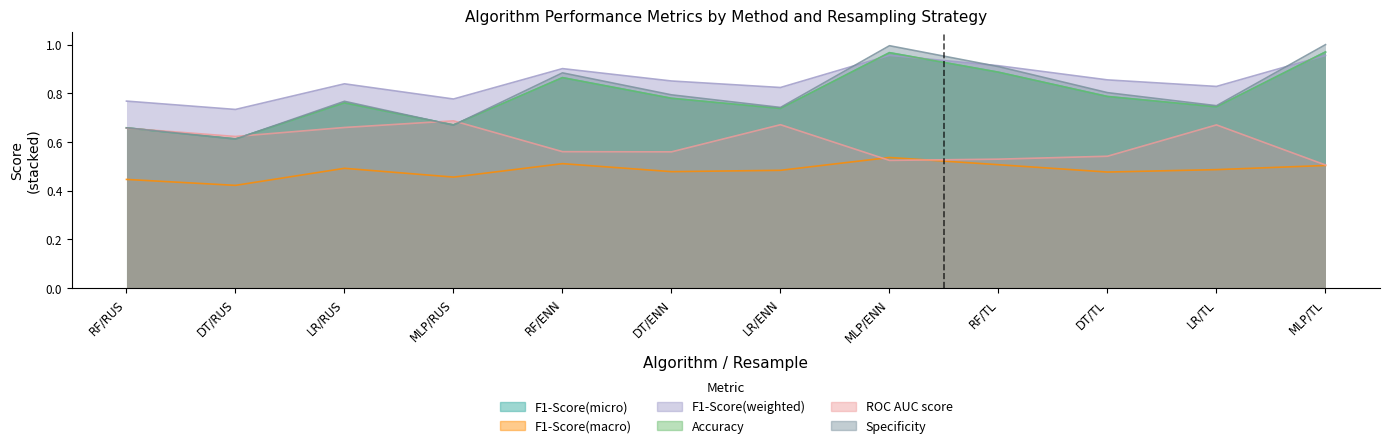

Does the chart display data point markers on the line(s)?

No